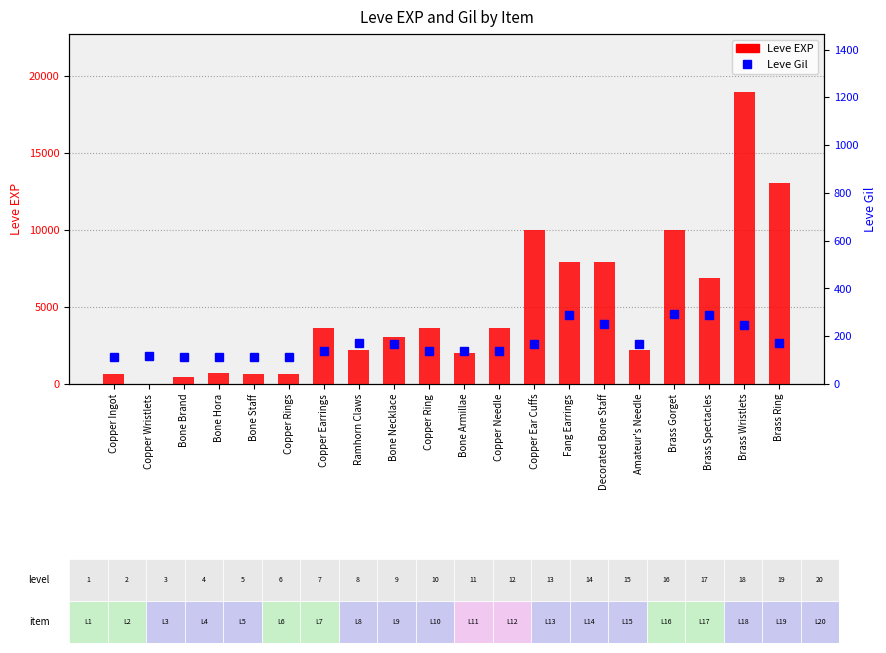

What is the value of the Leve EXP bar at the 8th from the left?

2230